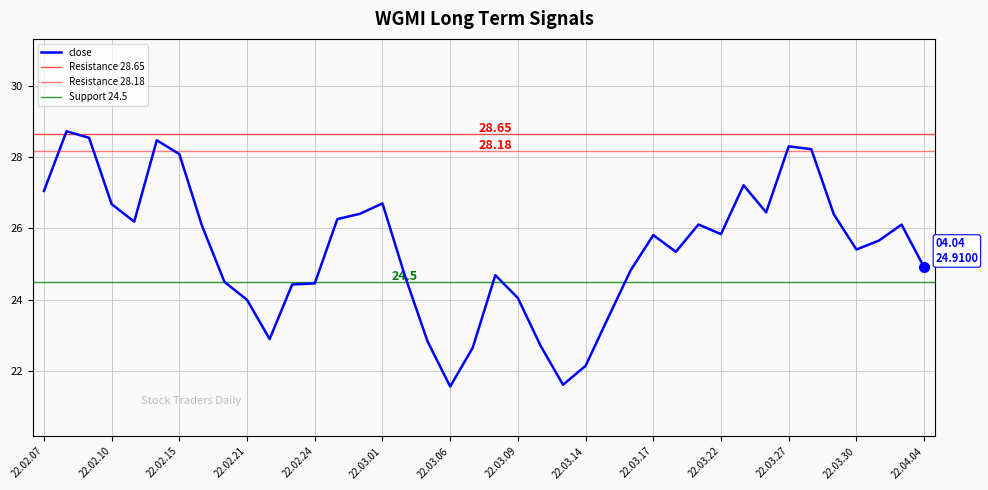

Count the number of data series in this chart.

1